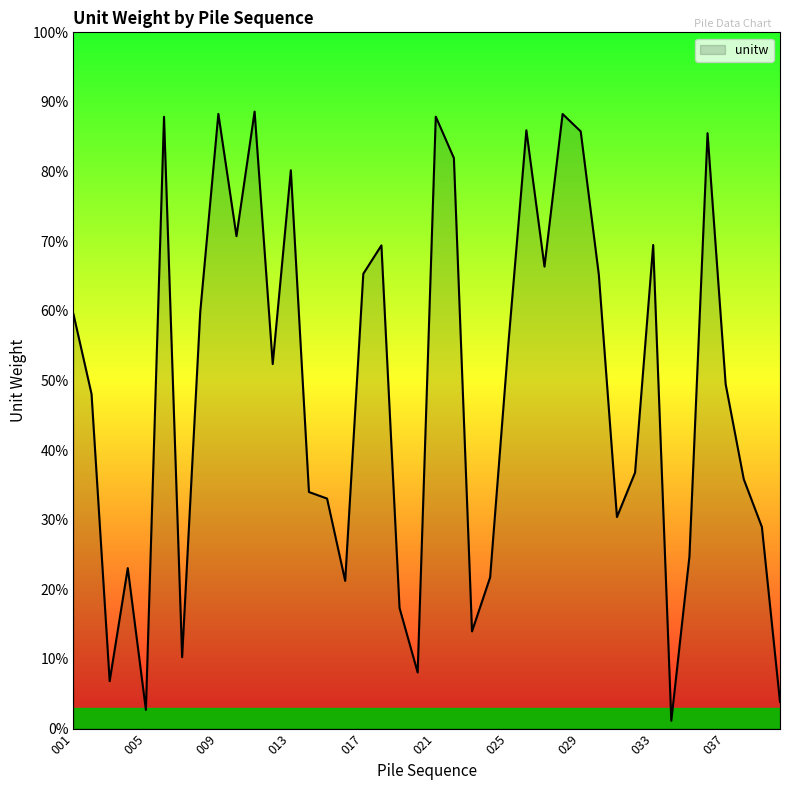

What is the greatest value displayed?

88.6